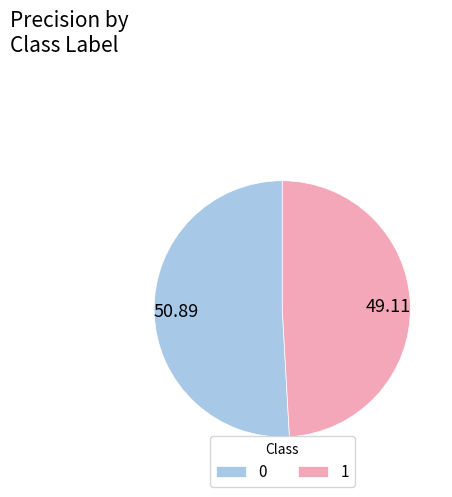

Which category has the smallest portion of the pie?

1